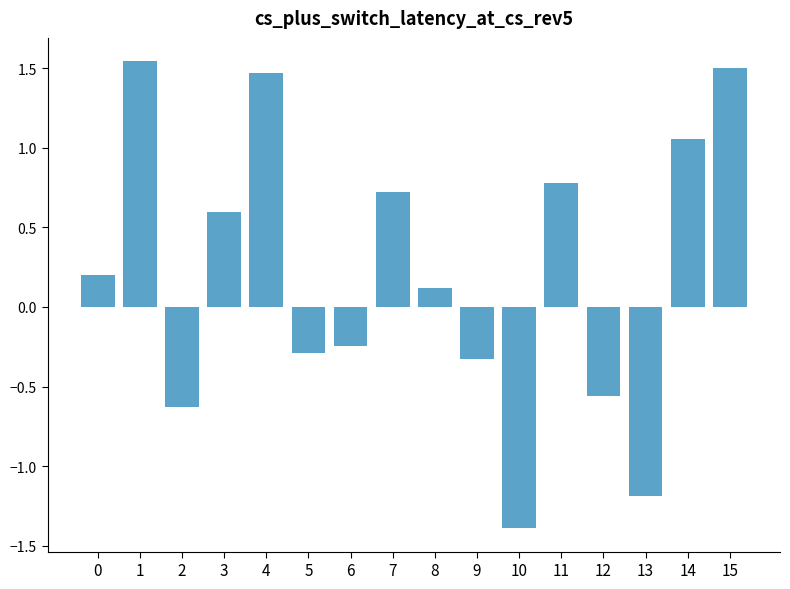

How many distinct data groups are displayed?

1